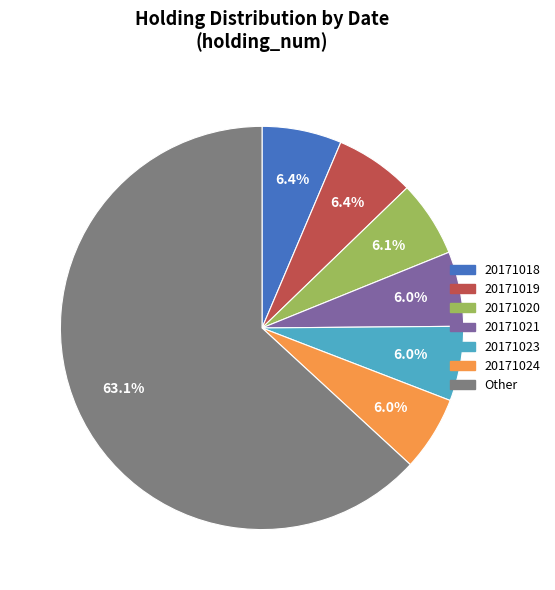

Which category has the biggest portion of the pie?

Other